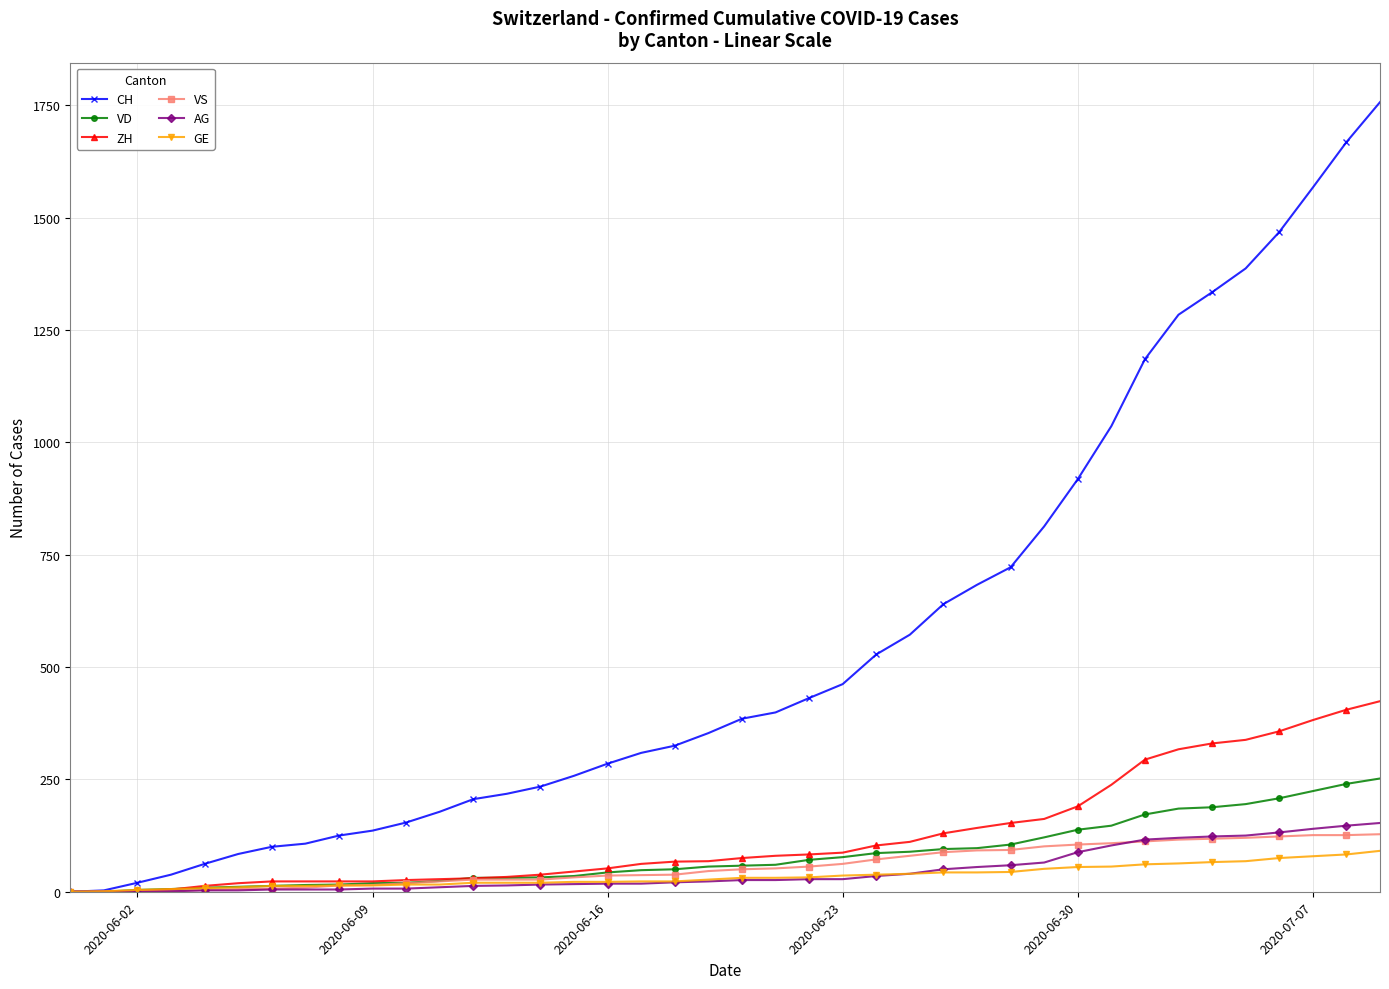

What is the highest value of the CH series?

1757